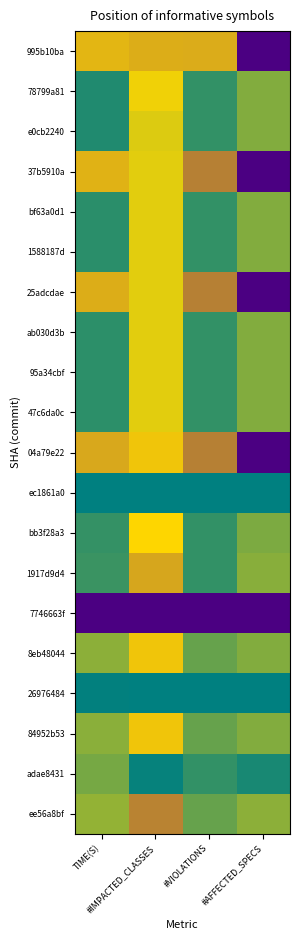

Reading left to right, list all the values displayed in this chart.

995b10ba: TIME(S)=0.6	#IMPACTED_CLASSES=0.6	#VIOLATIONS=0.6	#AFFECTED_SPECS=1.0
78799a81: TIME(S)=0.1	#IMPACTED_CLASSES=0.5	#VIOLATIONS=0.1	#AFFECTED_SPECS=0.3
e0cb2240: TIME(S)=0.1	#IMPACTED_CLASSES=0.4	#VIOLATIONS=0.1	#AFFECTED_SPECS=0.3
37b5910a: TIME(S)=0.6	#IMPACTED_CLASSES=0.4	#VIOLATIONS=0.7	#AFFECTED_SPECS=1.0
bf63a0d1: TIME(S)=0.1	#IMPACTED_CLASSES=0.4	#VIOLATIONS=0.1	#AFFECTED_SPECS=0.3
1588187d: TIME(S)=0.1	#IMPACTED_CLASSES=0.4	#VIOLATIONS=0.1	#AFFECTED_SPECS=0.3
25adcdae: TIME(S)=0.6	#IMPACTED_CLASSES=0.4	#VIOLATIONS=0.7	#AFFECTED_SPECS=1.0
ab030d3b: TIME(S)=0.1	#IMPACTED_CLASSES=0.4	#VIOLATIONS=0.1	#AFFECTED_SPECS=0.3
95a34cbf: TIME(S)=0.1	#IMPACTED_CLASSES=0.4	#VIOLATIONS=0.1	#AFFECTED_SPECS=0.3
47c6da0c: TIME(S)=0.1	#IMPACTED_CLASSES=0.4	#VIOLATIONS=0.1	#AFFECTED_SPECS=0.3
04a79e22: TIME(S)=0.6	#IMPACTED_CLASSES=0.5	#VIOLATIONS=0.7	#AFFECTED_SPECS=1.0
ec1861a0: TIME(S)=0.0	#IMPACTED_CLASSES=0.0	#VIOLATIONS=0.0	#AFFECTED_SPECS=0.0
bb3f28a3: TIME(S)=0.1	#IMPACTED_CLASSES=0.5	#VIOLATIONS=0.1	#AFFECTED_SPECS=0.2
1917d9d4: TIME(S)=0.1	#IMPACTED_CLASSES=0.6	#VIOLATIONS=0.1	#AFFECTED_SPECS=0.3
7746663f: TIME(S)=1.0	#IMPACTED_CLASSES=1.0	#VIOLATIONS=1.0	#AFFECTED_SPECS=1.0
8eb48044: TIME(S)=0.3	#IMPACTED_CLASSES=0.5	#VIOLATIONS=0.2	#AFFECTED_SPECS=0.3
26976484: TIME(S)=0.0	#IMPACTED_CLASSES=0.0	#VIOLATIONS=0.0	#AFFECTED_SPECS=0.0
84952b53: TIME(S)=0.3	#IMPACTED_CLASSES=0.5	#VIOLATIONS=0.2	#AFFECTED_SPECS=0.3
adae8431: TIME(S)=0.2	#IMPACTED_CLASSES=0.0	#VIOLATIONS=0.1	#AFFECTED_SPECS=0.1
ee56a8bf: TIME(S)=0.3	#IMPACTED_CLASSES=0.7	#VIOLATIONS=0.2	#AFFECTED_SPECS=0.3